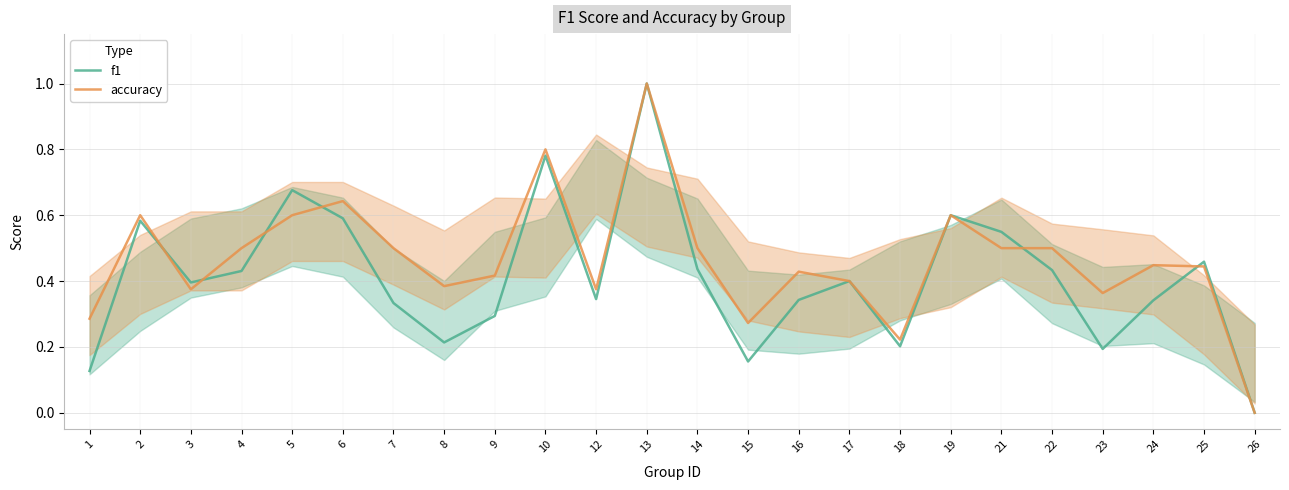

What is the approximate value of accuracy at 19?

0.6